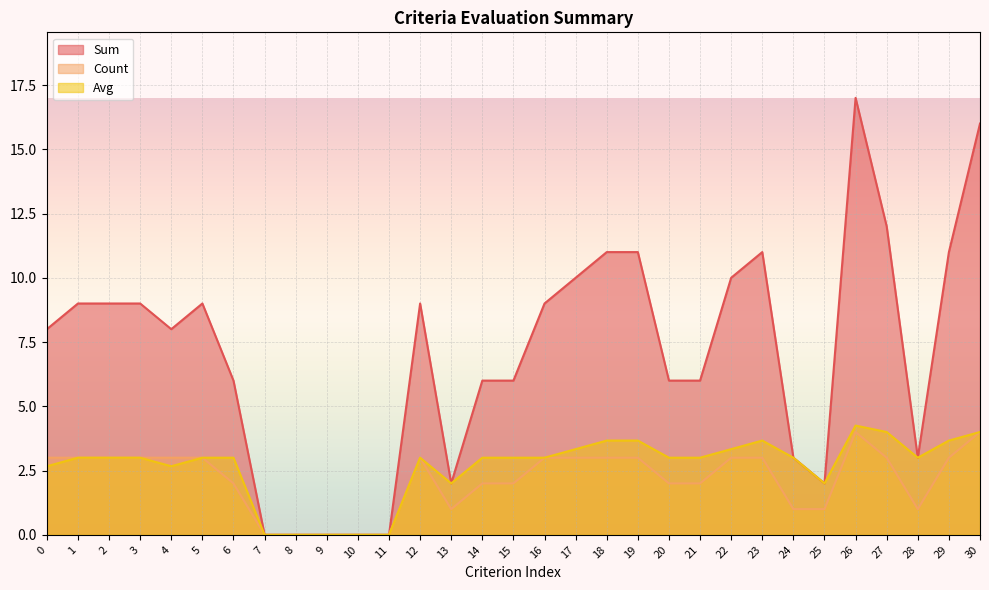

What is the value of the Avg point at the 26th from the left?

2.0